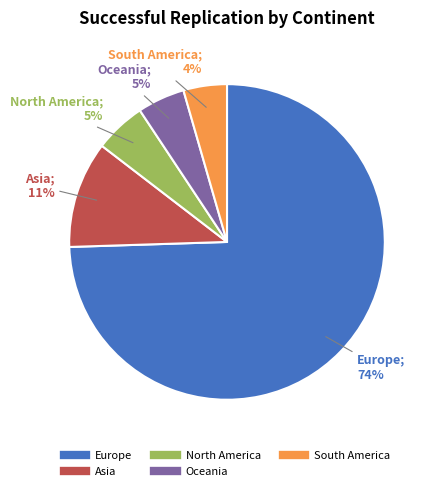

To the nearest percent, what is the average slice percentage?

20%